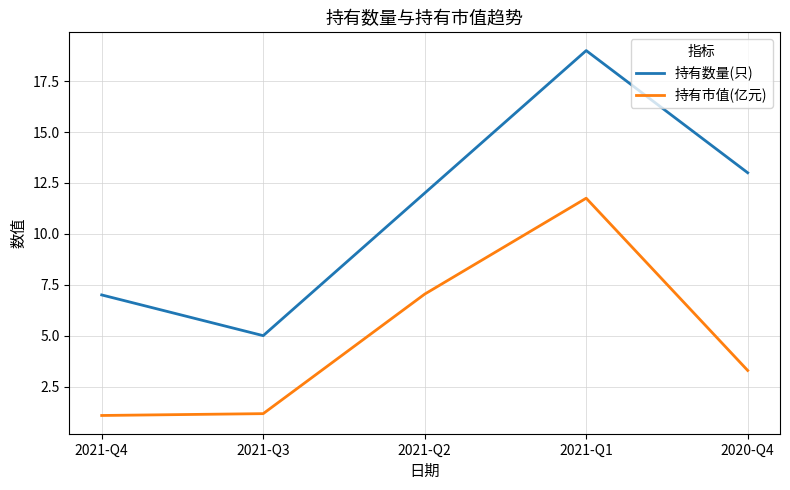

What is the minimum value for 持有市值(亿元)?

1.1